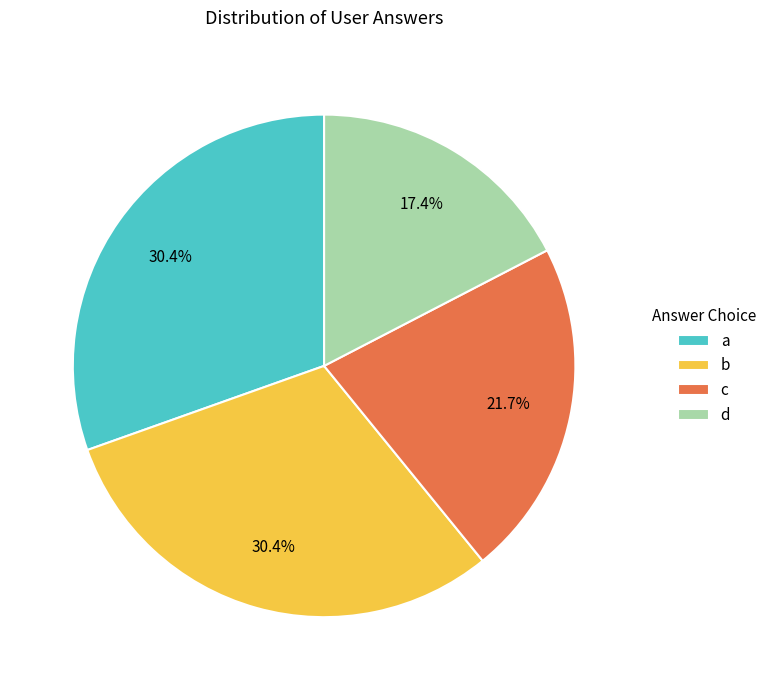

Count the number of slices in the pie.

4